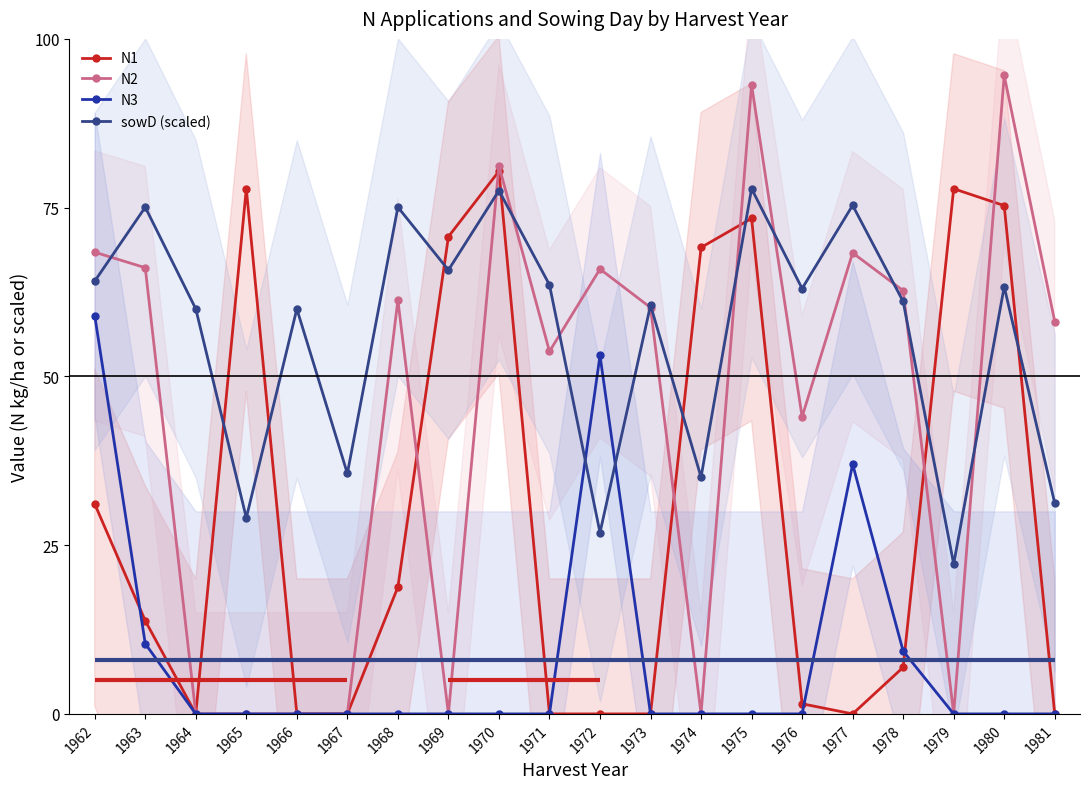

How many lines are shown in the chart?

4